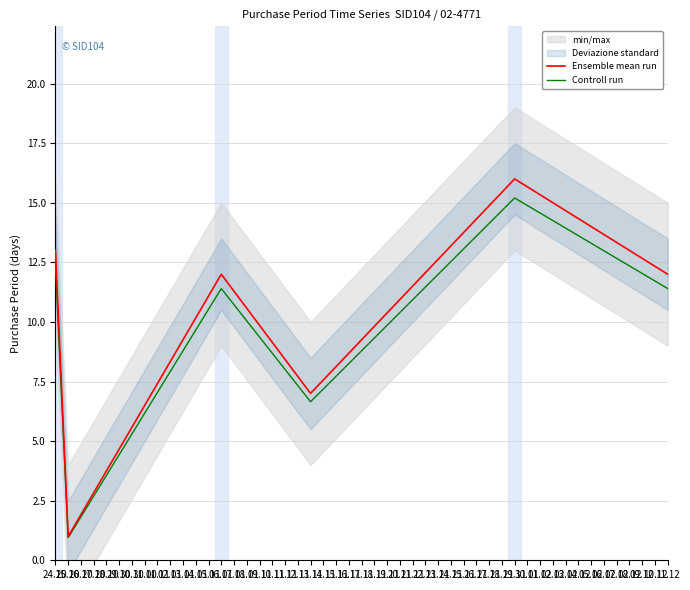

Is this an area chart (filled region under the line)?

No